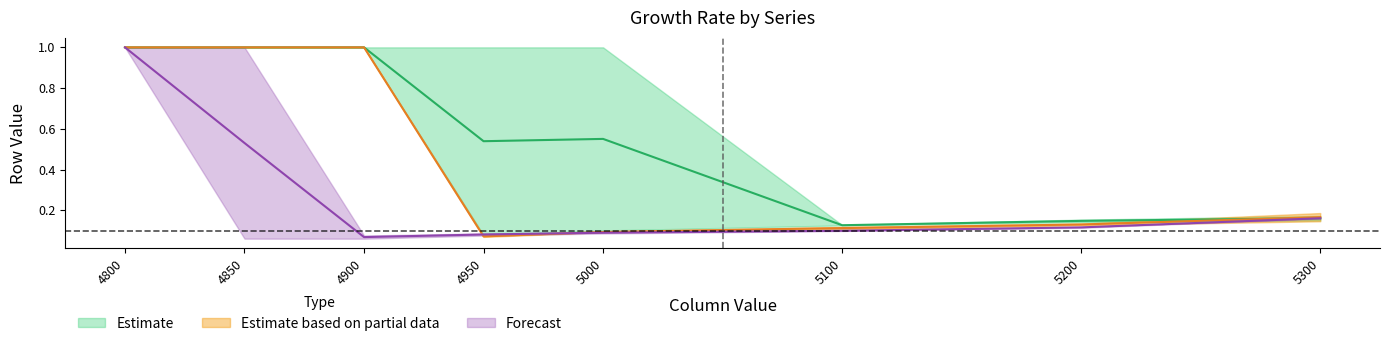

Does the chart display data point markers on the line(s)?

No